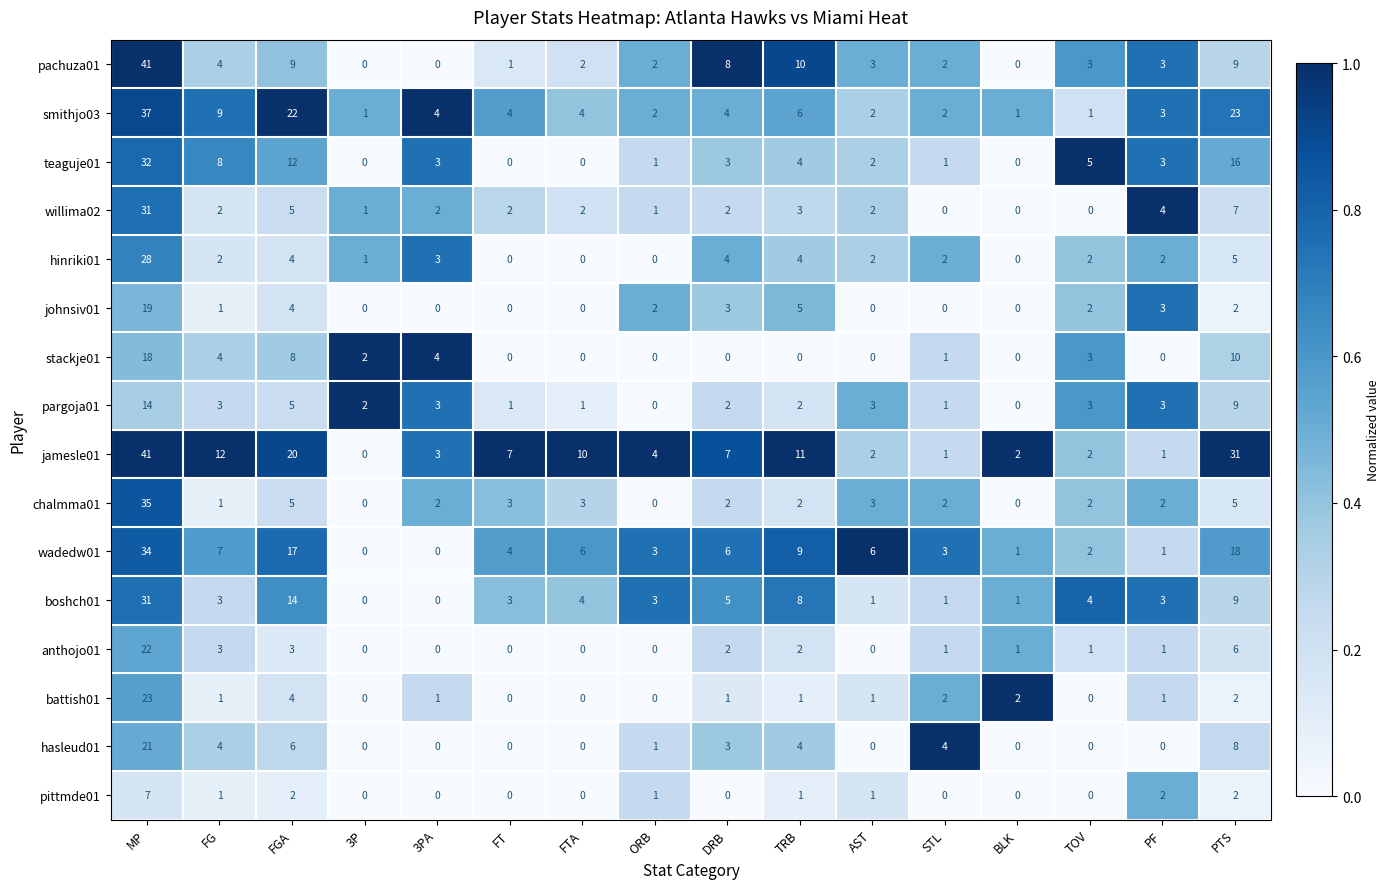

Which category has the highest value in the pittmde01 series?

MP